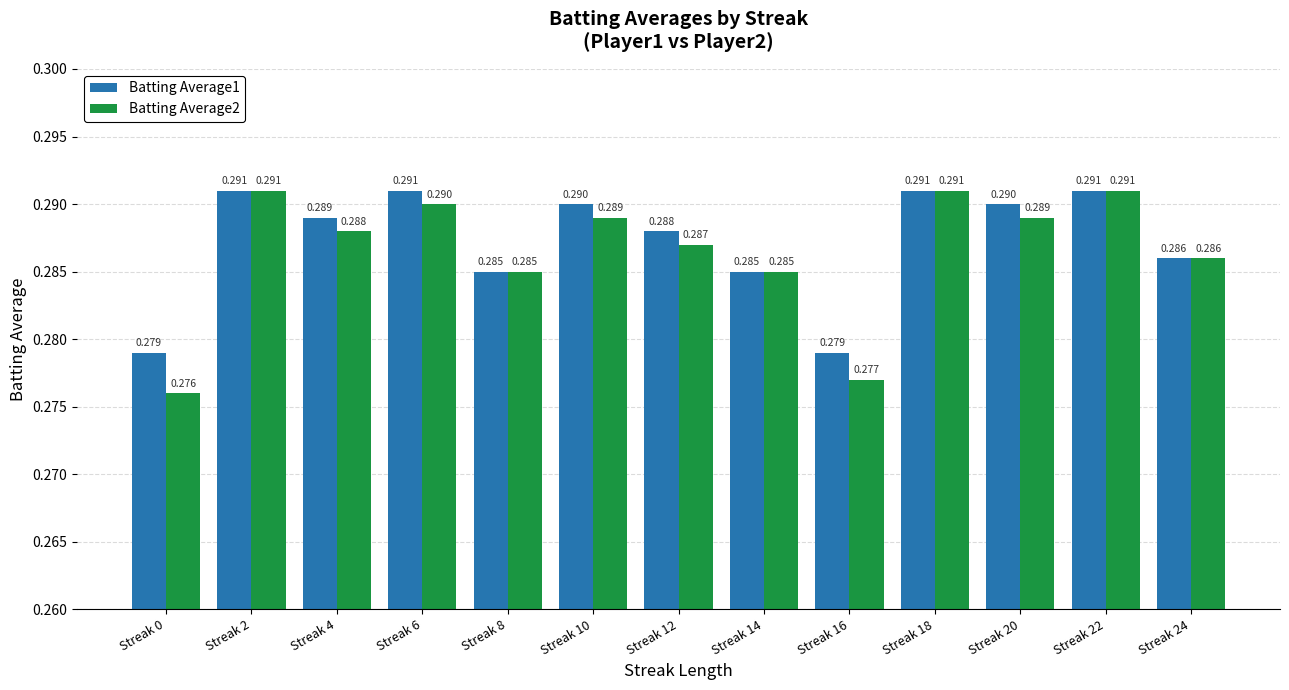

Is the value of Batting Average1 at Streak 10 greater than the value of Batting Average2 at Streak 4?

Yes